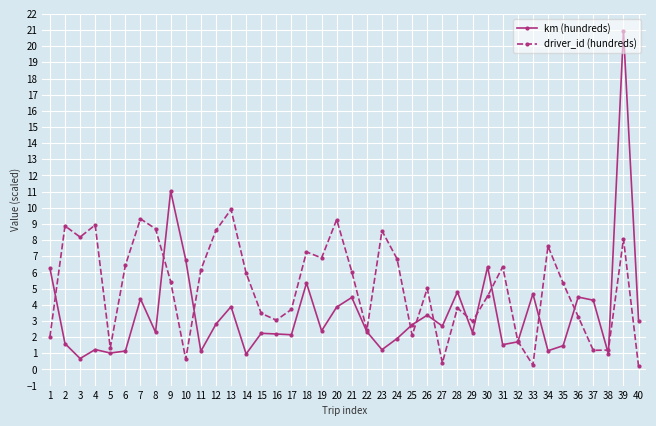

Where do km (hundreds) and driver_id (hundreds) first cross each other?

1 and 2